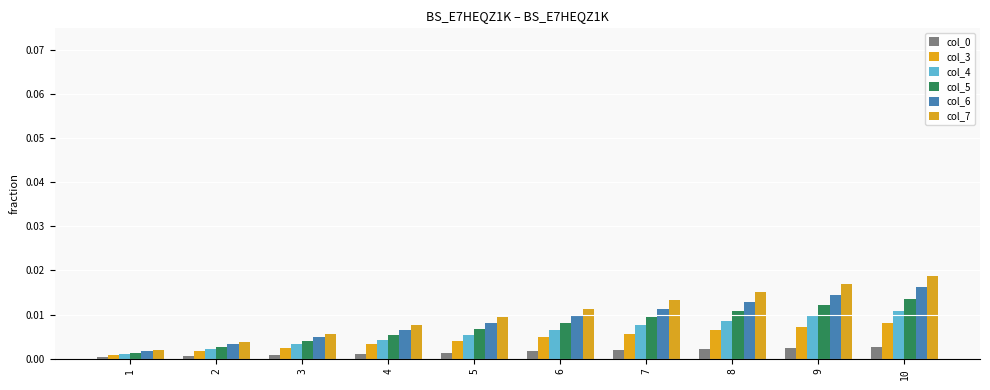

Which category has the lowest value in the col_6 series?

1